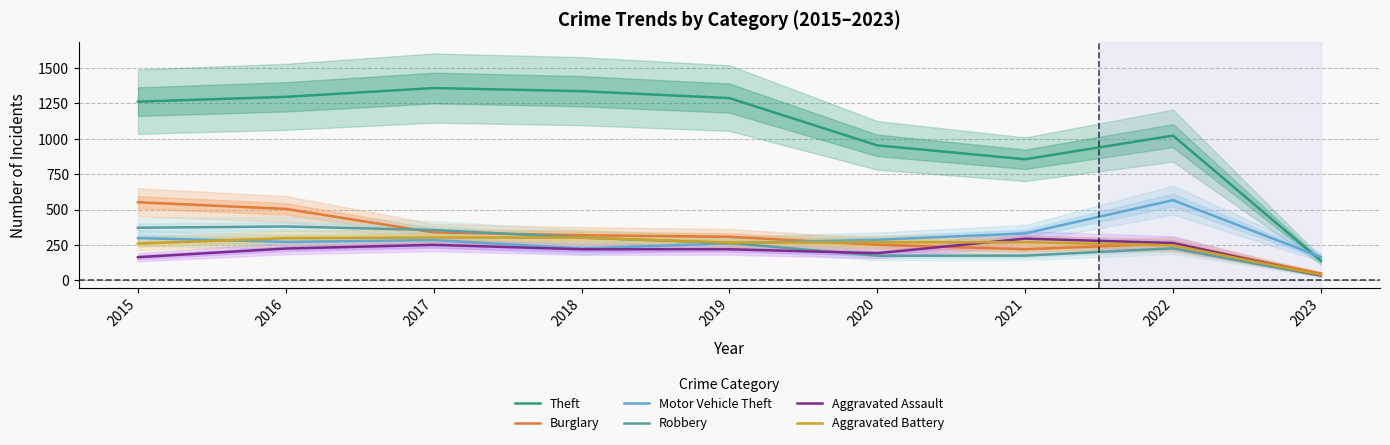

Does the chart have visible grid lines?

Yes